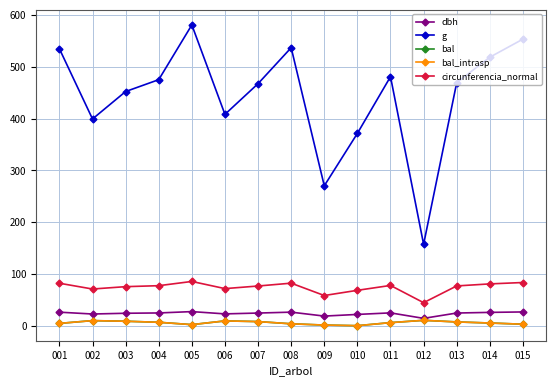

What is the approximate value of g at 013?

469.5